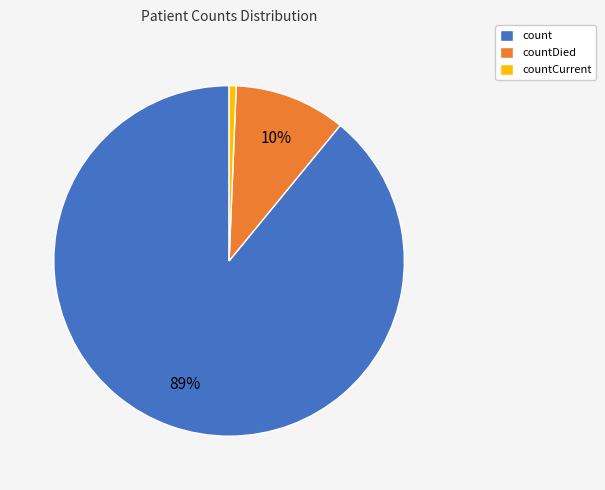

True or false: countDied accounts for 1% of the total.

False